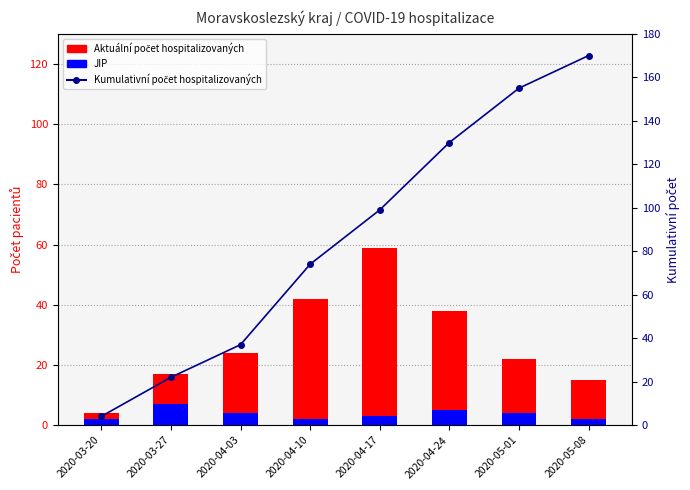

Which series has the largest range (max minus min)?

Kumulativní počet hospitalizovaných